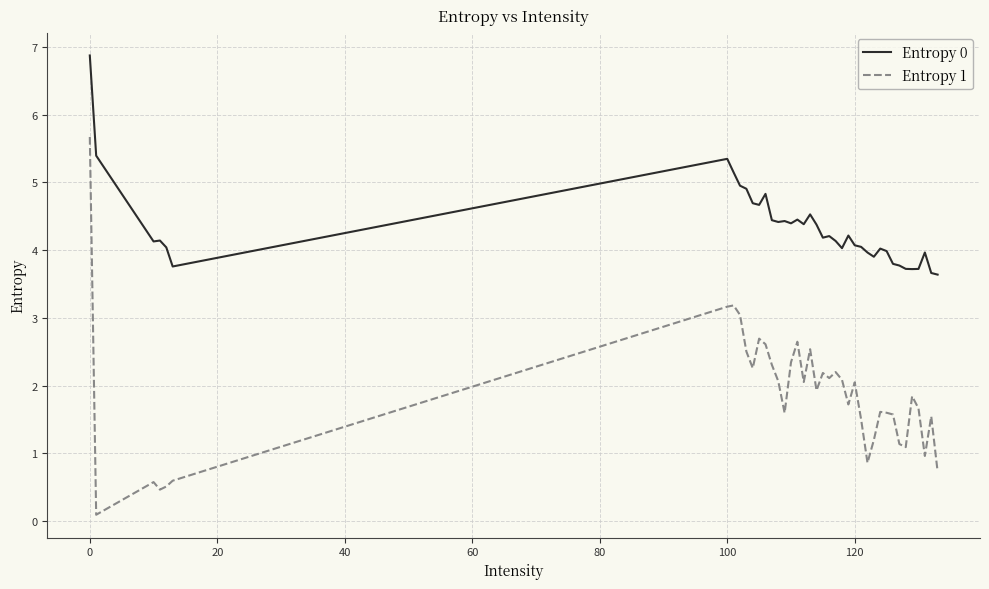

What is the difference between the maximum and minimum values in the Entropy 0 series?

3.2